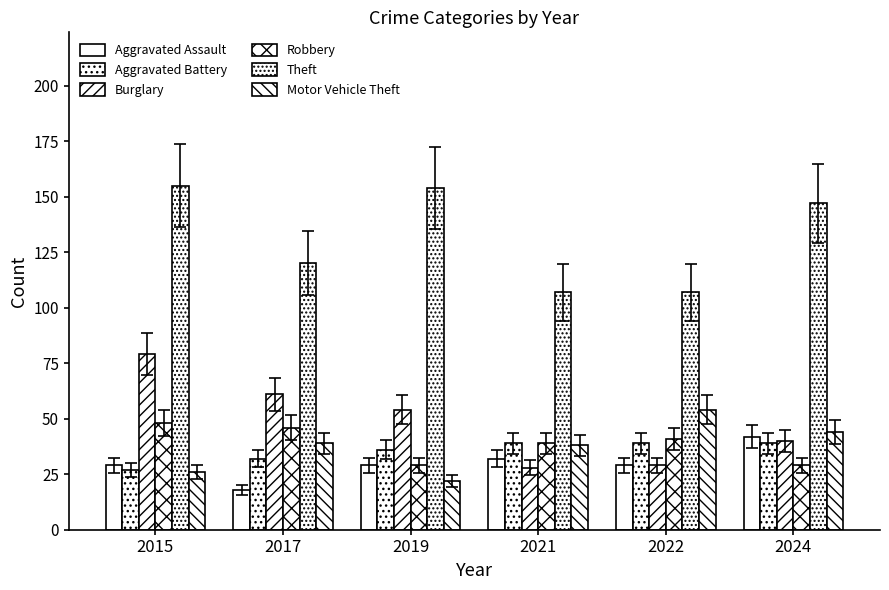

At which label is Burglary closest to 53?

2019